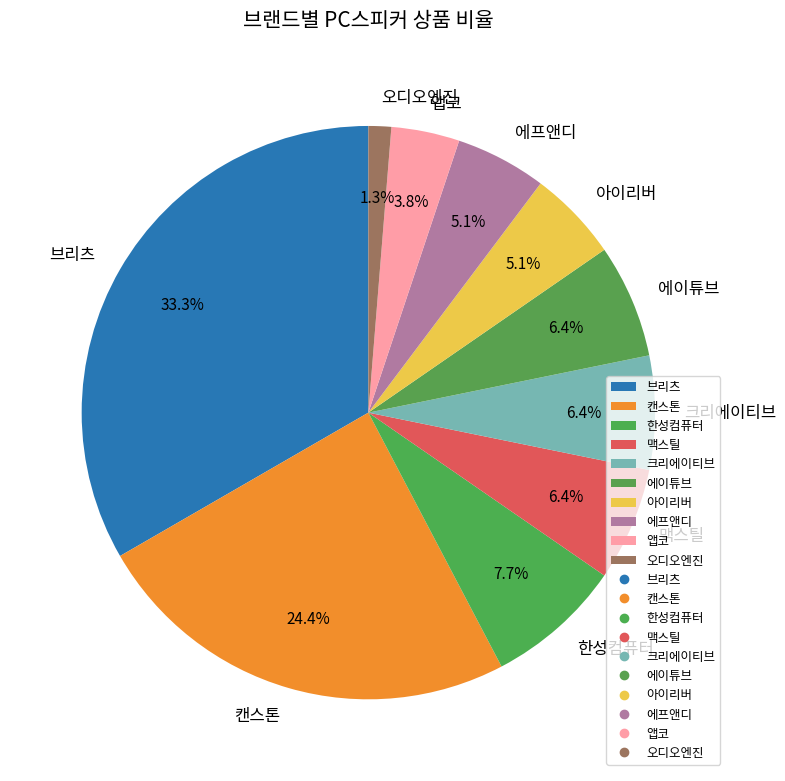

The 한성컴퓨터 slice represents 8% of the pie. True or false?

True